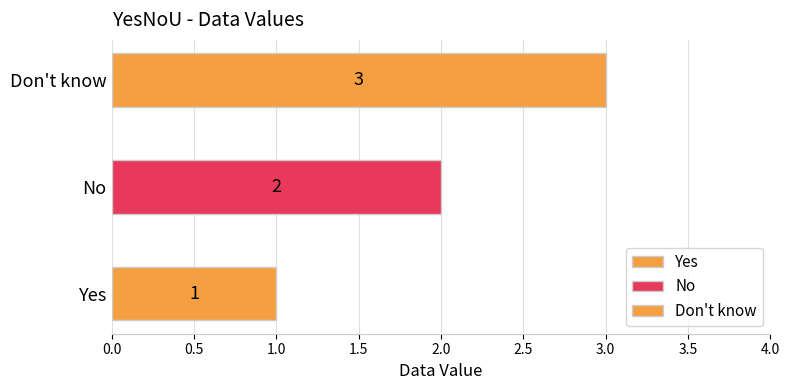

How many bars are there in total?

3